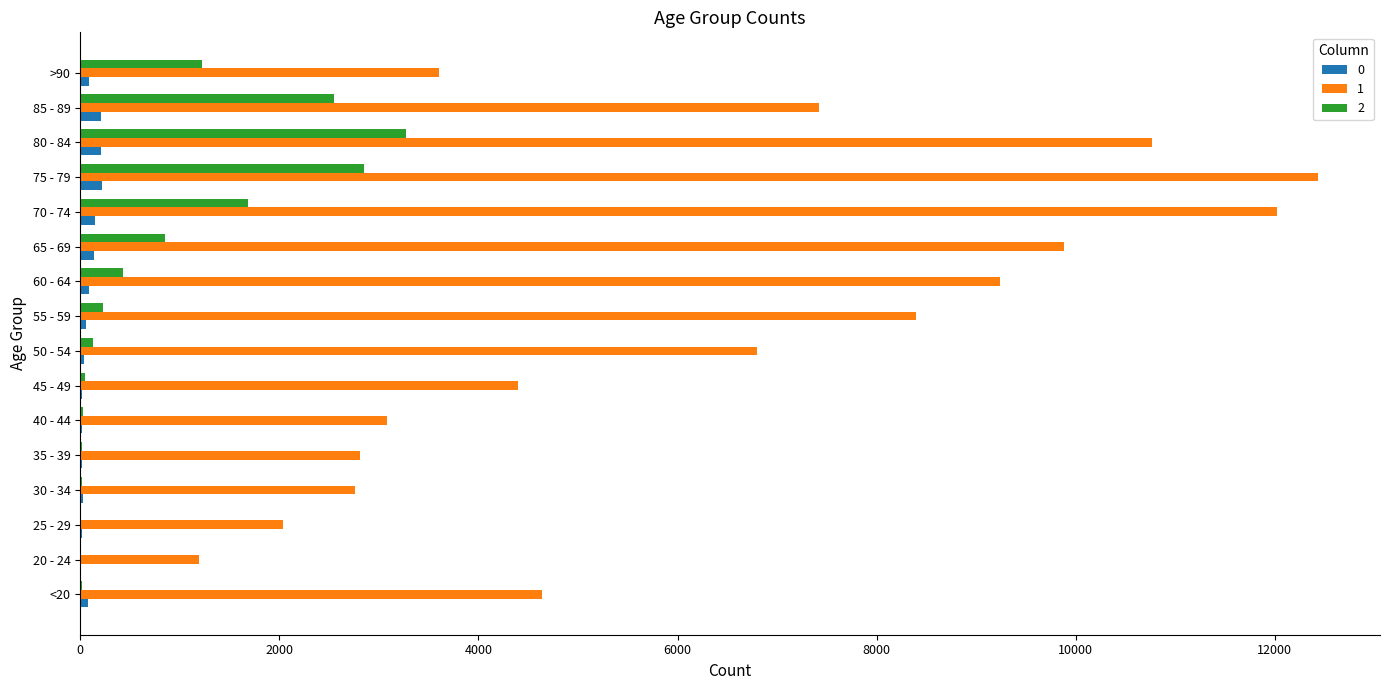

Which category has the highest value in the 2 series?

80 - 84